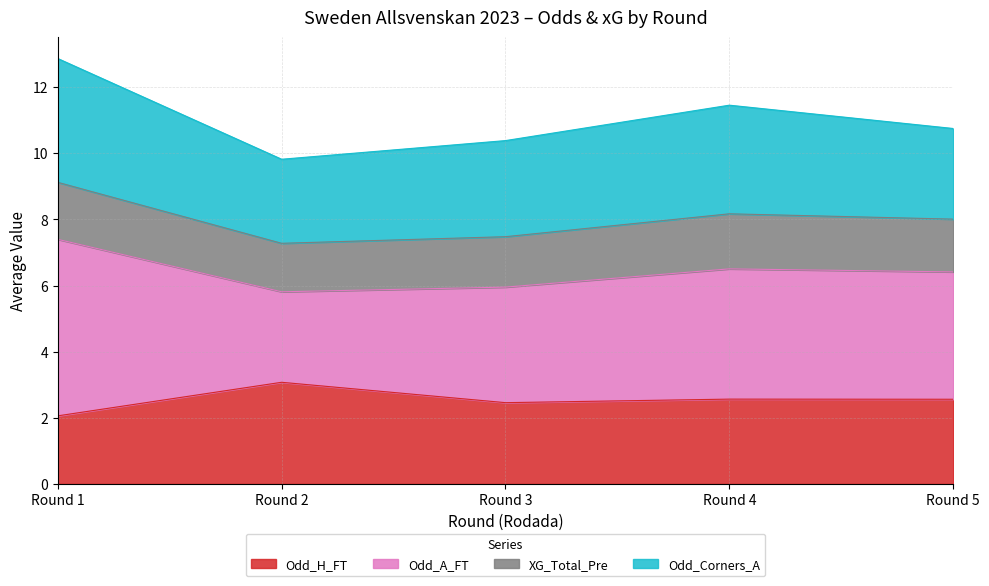

The Odd_H_FT series shows 2.6 at Round 5. True or false?

True